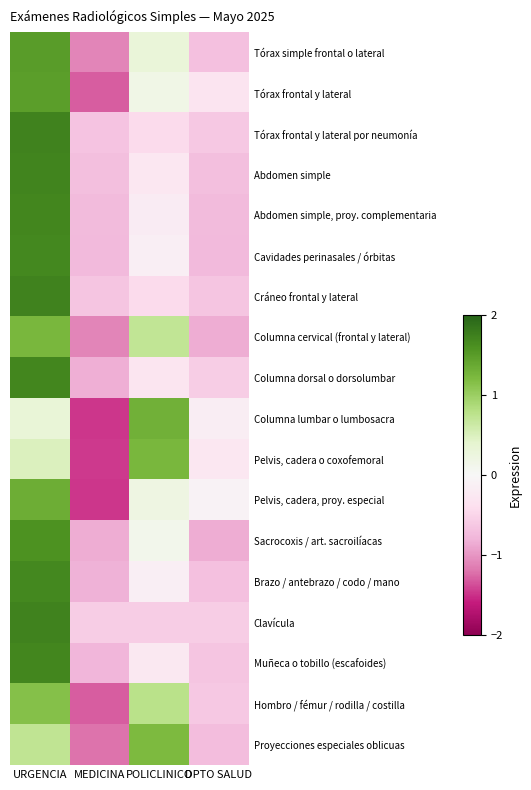

Which series has the largest range (max minus min)?

Pelvis, cadera, proy. especial